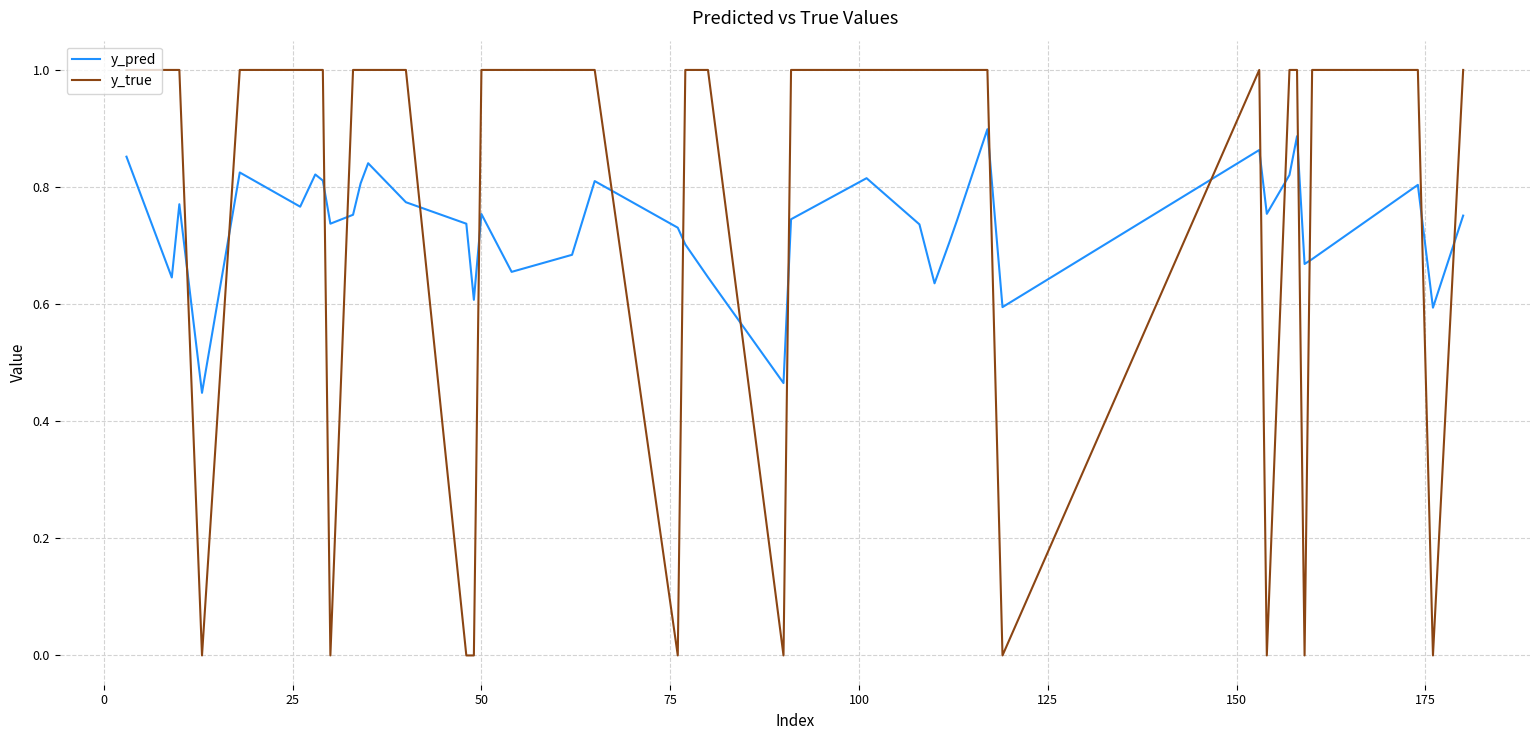

What is the maximum value shown in the chart?

1.0